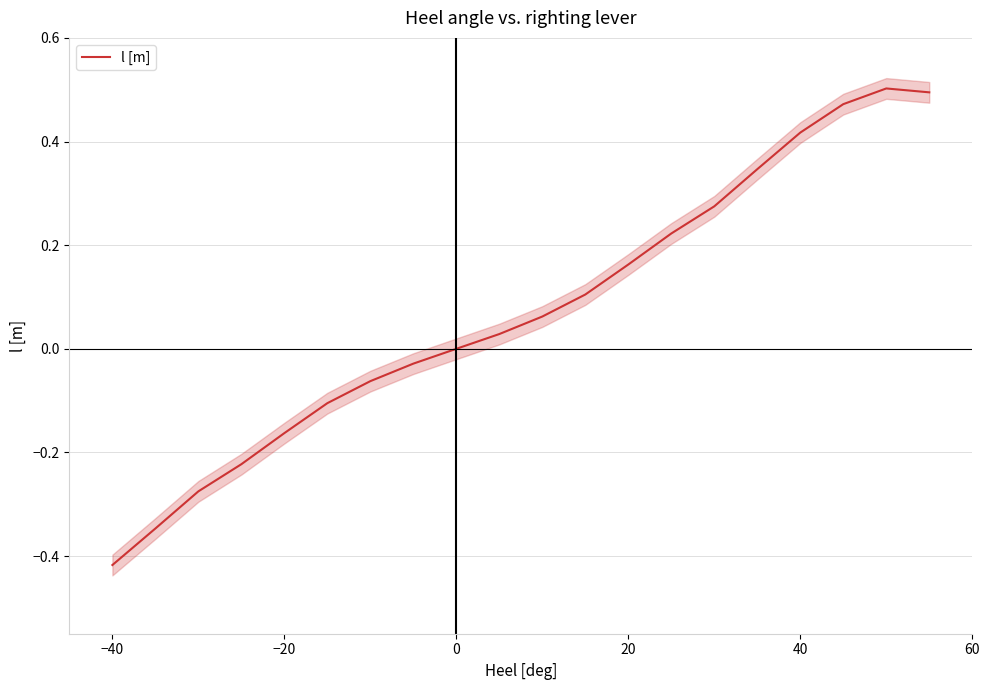

The value of l [m] at 0 is -0.0. True or false?

True